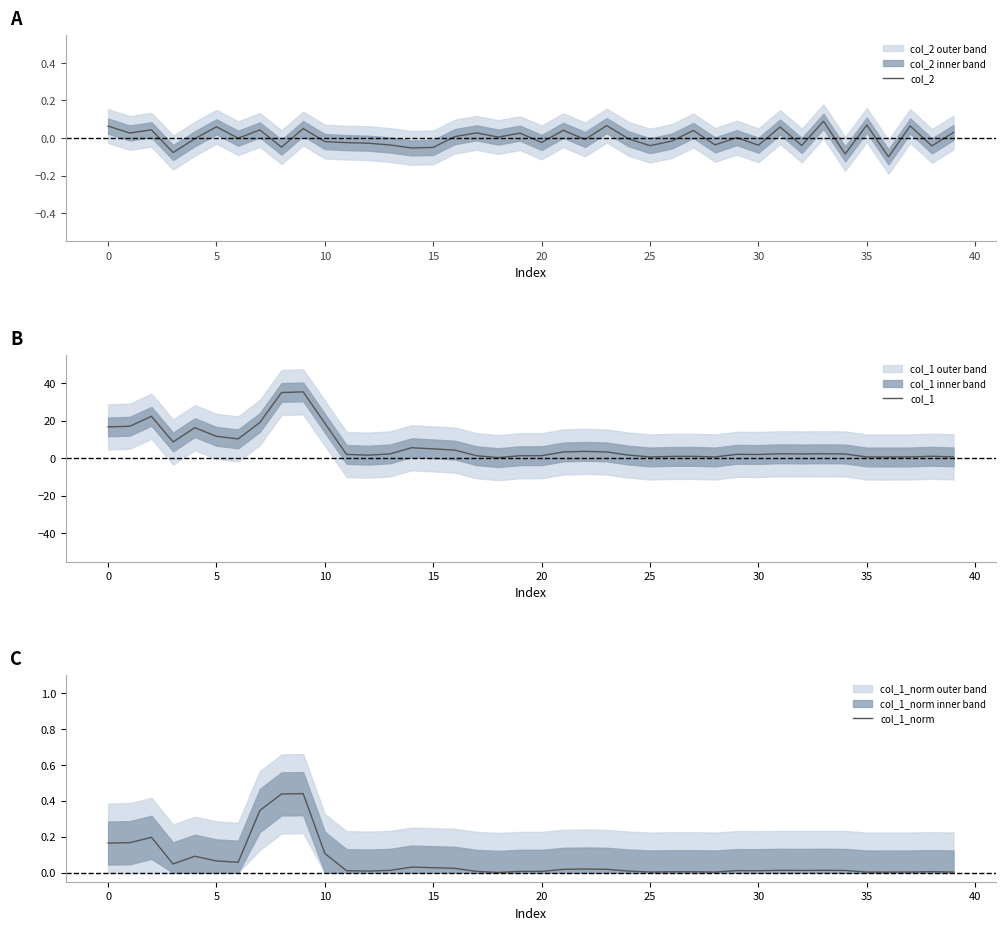

The col_1 series shows 0.9 at 35. True or false?

False